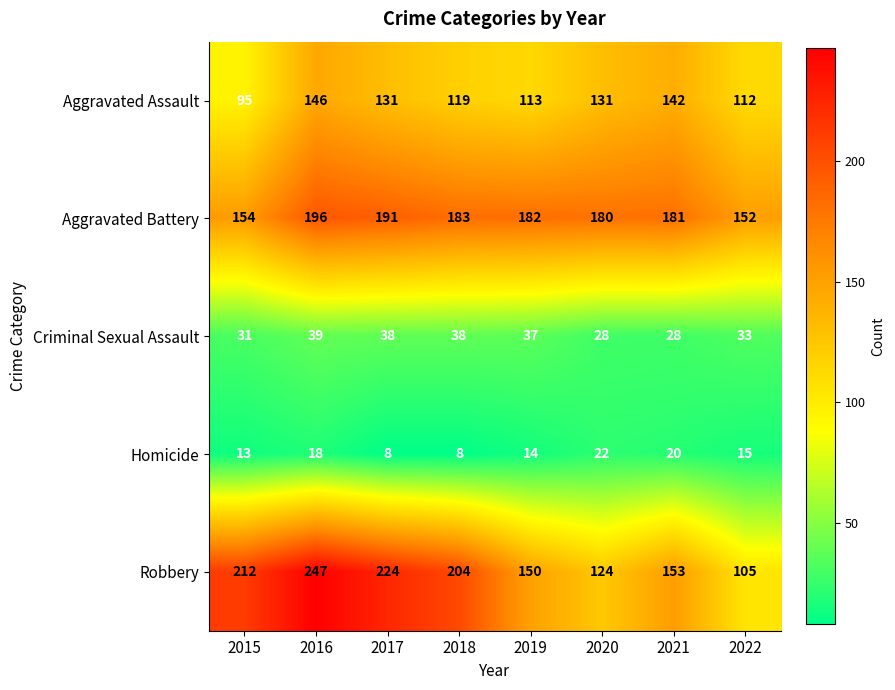

What is the approximate value of Aggravated Battery at 2018, to the nearest 5?

185